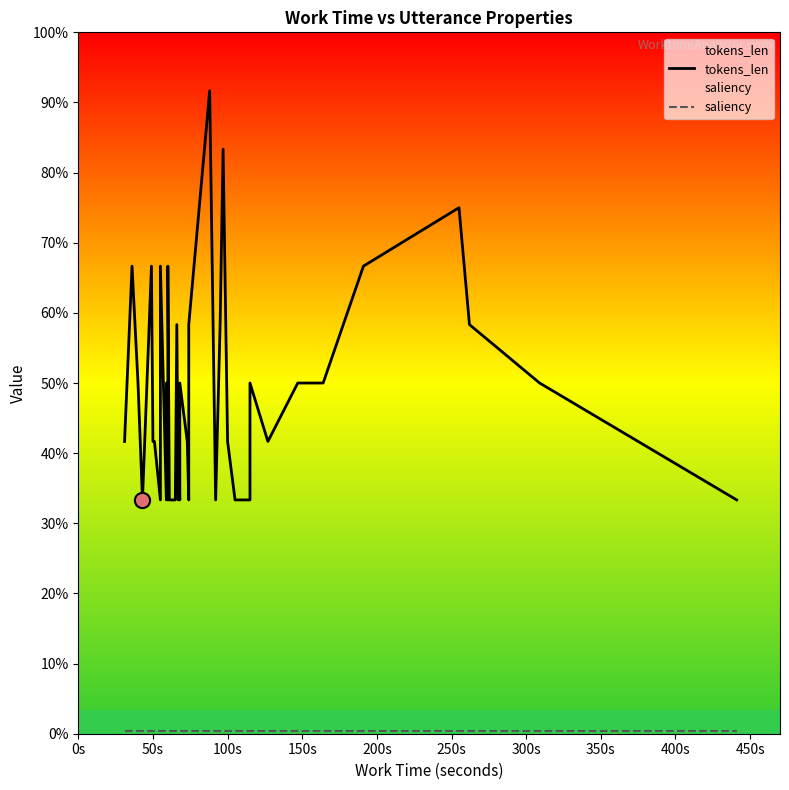

Which series reaches the maximum Y coordinate?

tokens_len